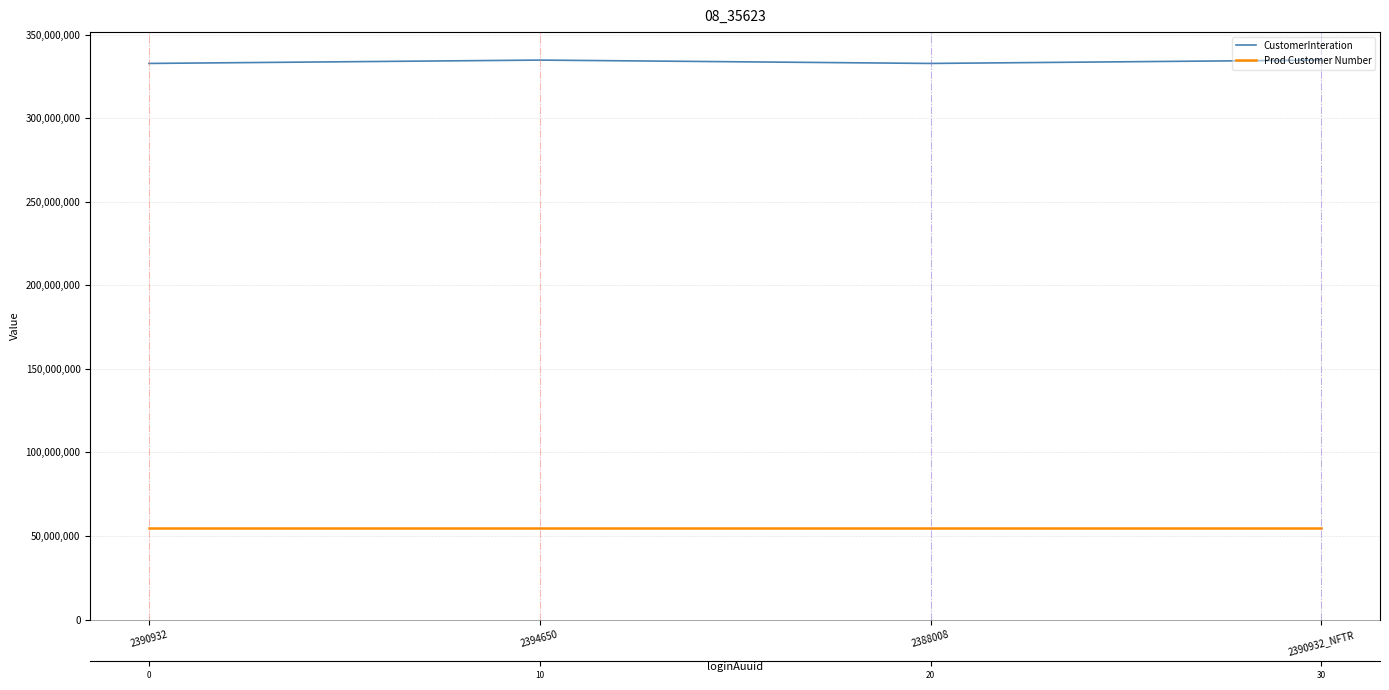

List the series in order of their overall mean, highest first.

CustomerInteration, Prod Customer Number